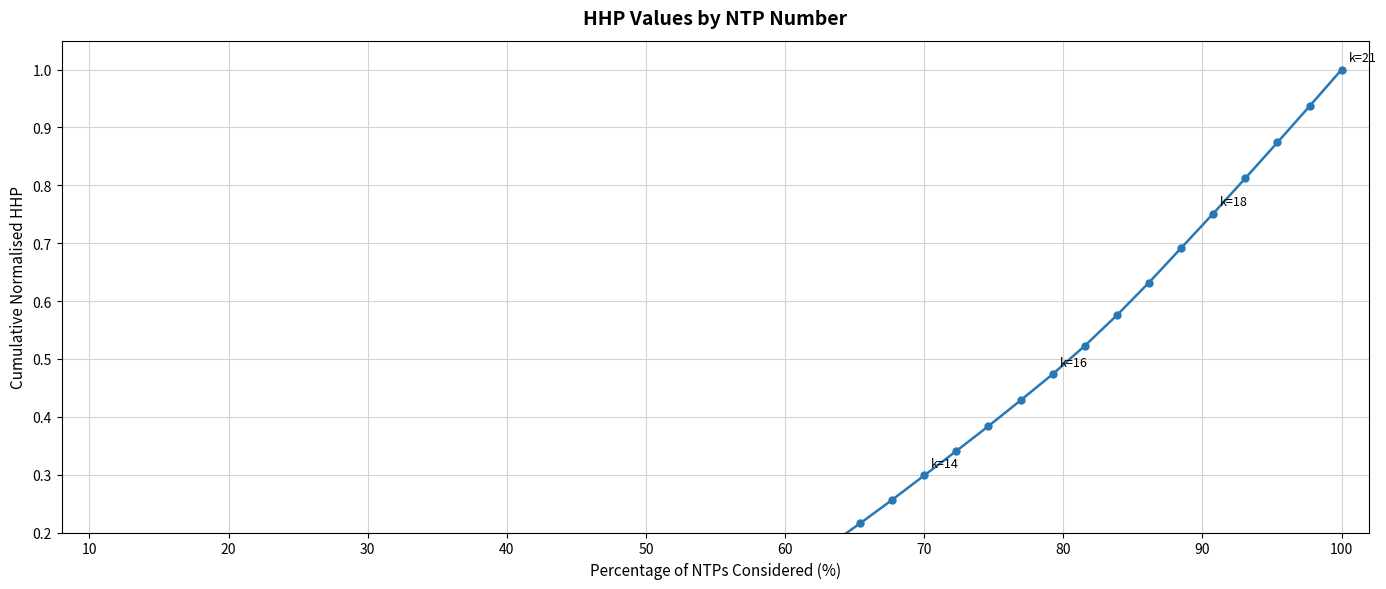

True or false: the data shows 0.0 at 10.

True